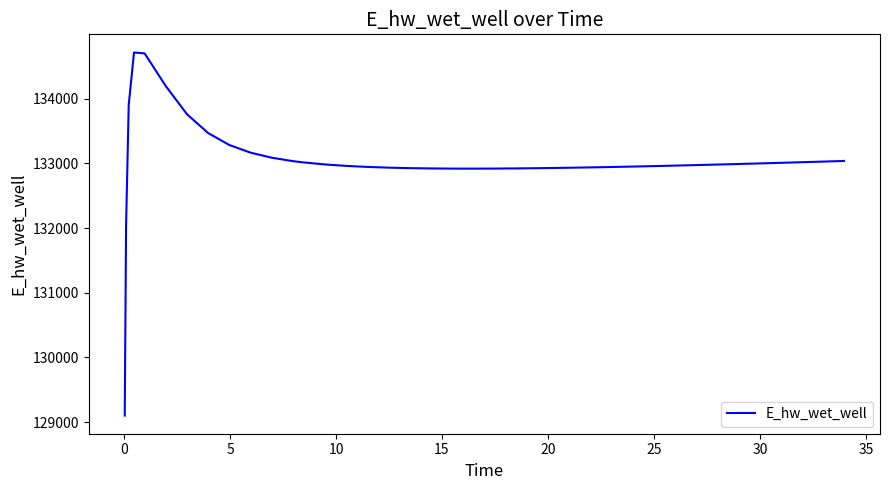

What is the difference between the maximum and minimum values?

5610.7